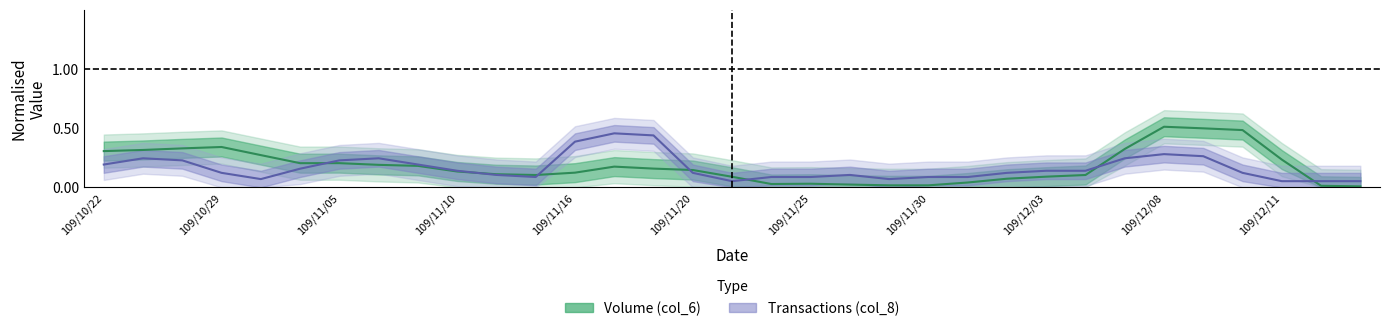

How many times do col_8 (Transactions) and col_6 (Volume) cross each other?

7